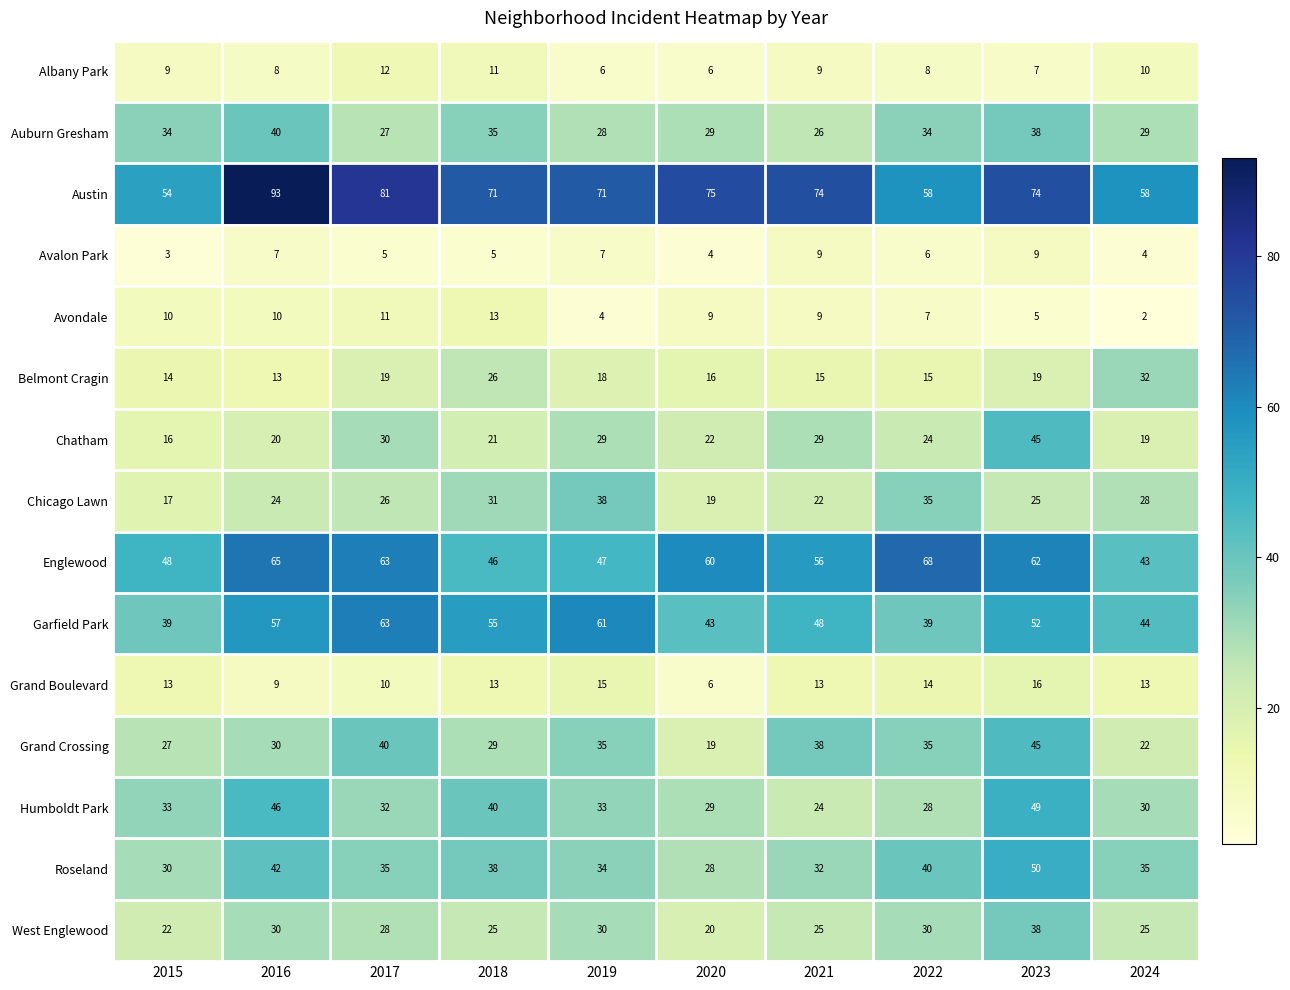

Is it true that Roseland equals 35 at 2024?

True